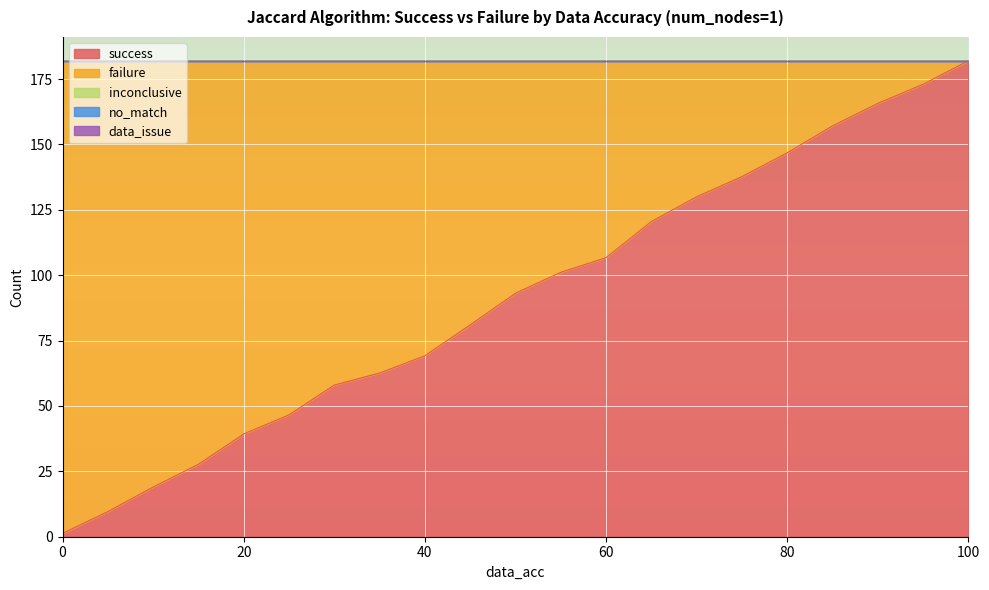

True or false: no_match and success cross at least once.

False